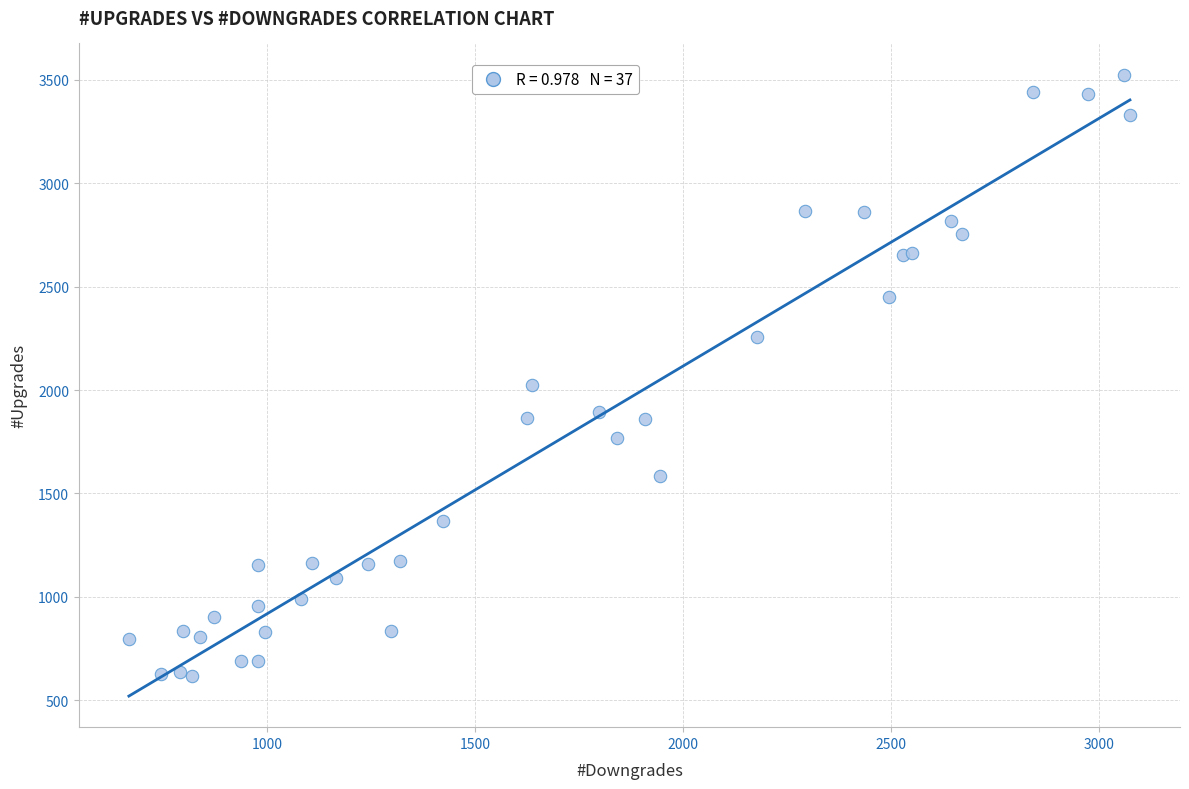

What Y value in the scatter plot is closest to 2071?

2024